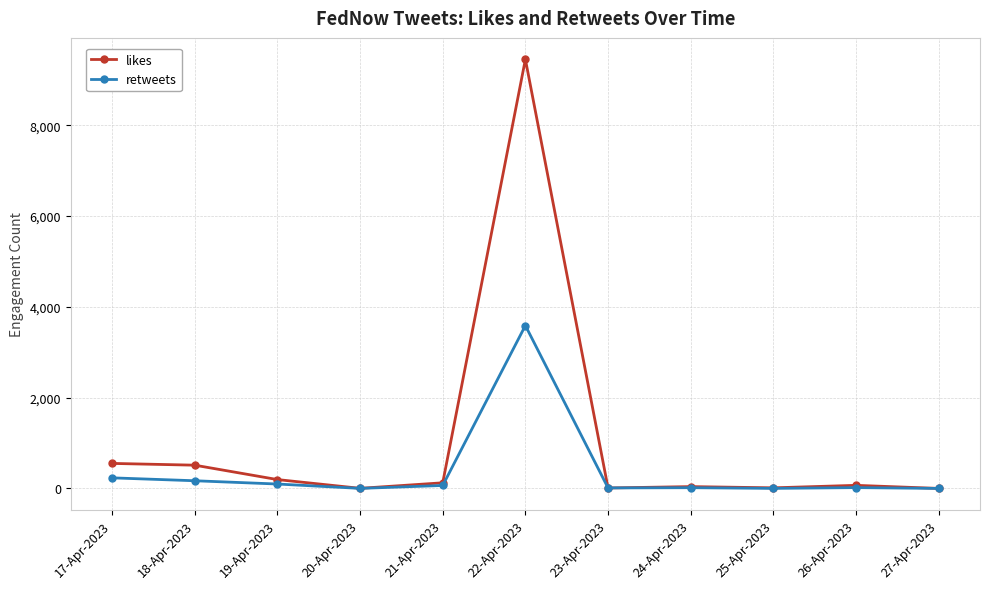

Which series has the widest spread of values?

likes